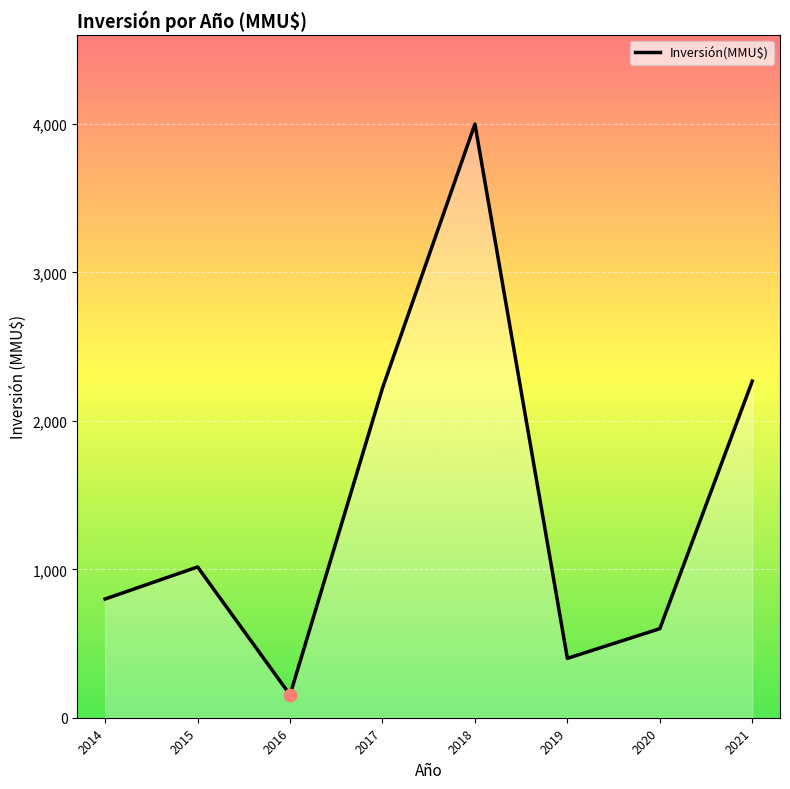

Between 2016 and 2019, which is larger?

2019